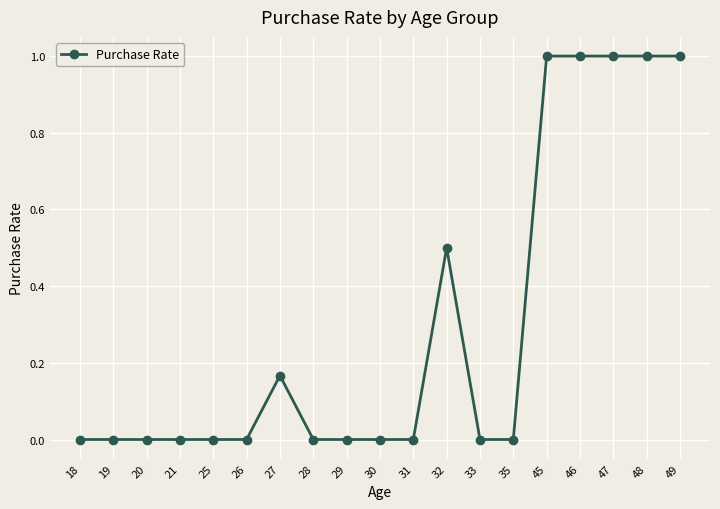

Approximately how many times larger is the value at 45 compared to 46?

1.0